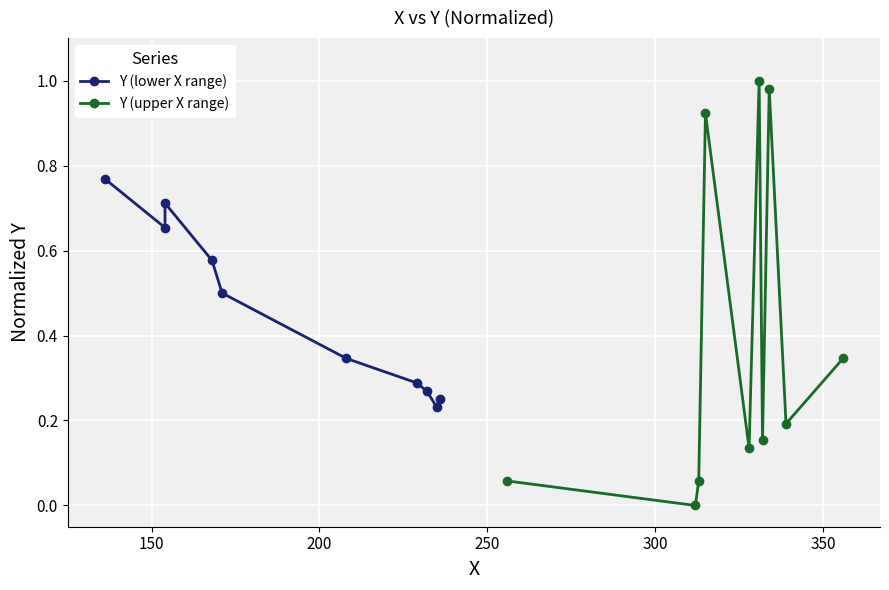

What is the difference between the maximum and minimum values in the Y (lower X range) series?

0.5